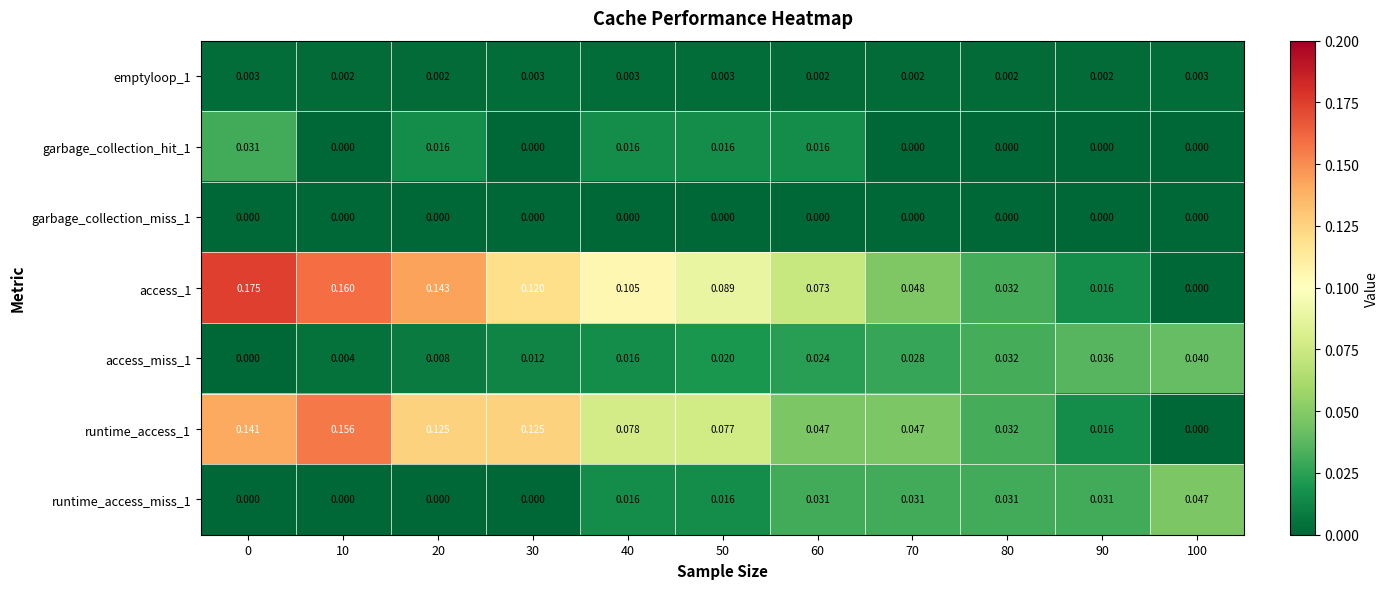

Is the value of access_1 at 100 greater than the value of runtime_access_1 at 40?

No